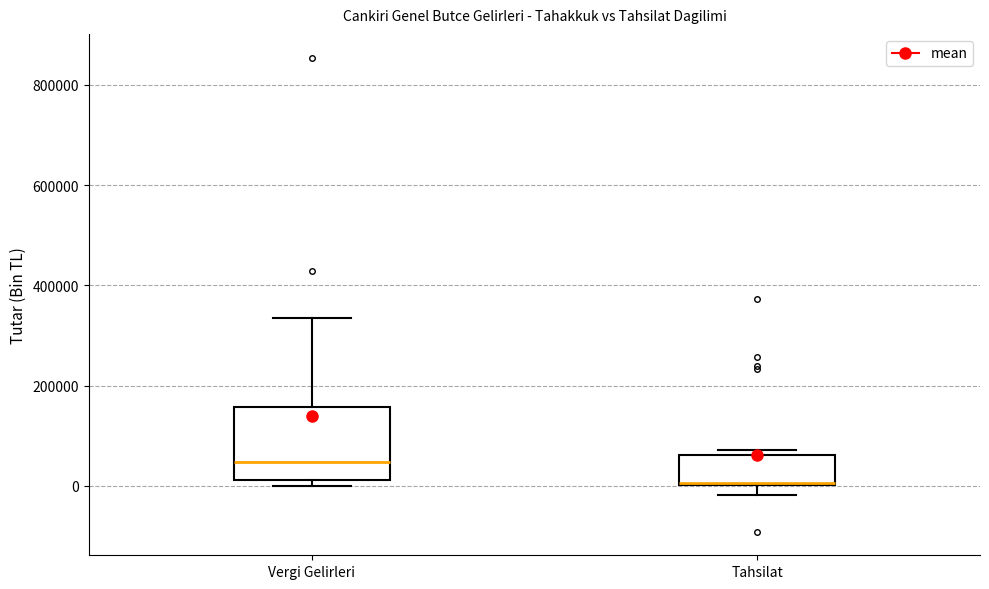

Reading left to right, read every box against the y-axis: the position of its median line, the range the box covers, and the ends of its whiskers. The values are not printed on the chart, so give them approximately, as read against the axis.

Vergi Gelirleri: median 40000, box 20000 to 160000, whiskers 0 to 340000
Tahsilat: median 0, box 0 to 60000, whiskers -20000 to 80000